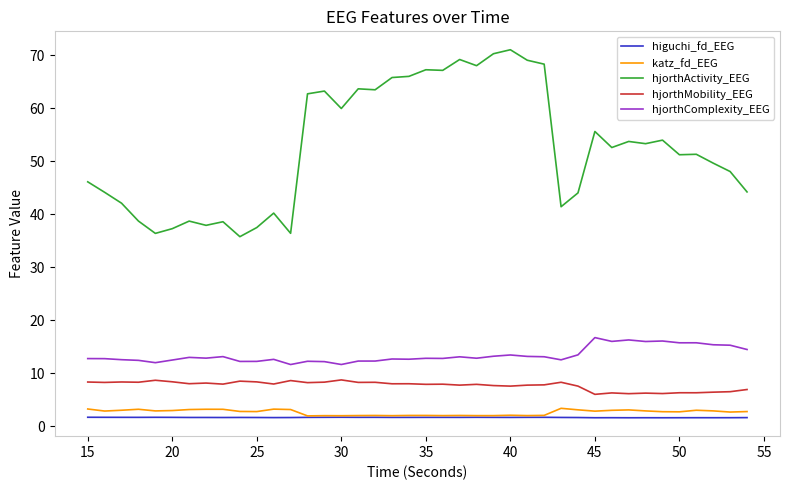

Does the chart have visible grid lines?

No